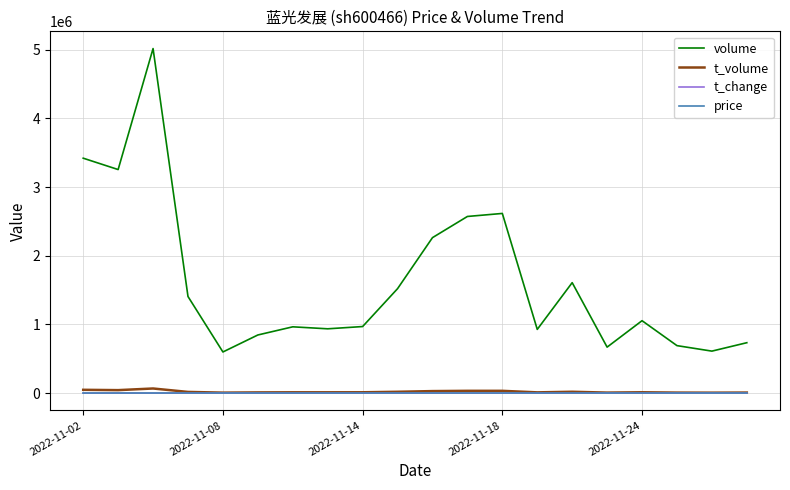

True or false: price and t_change cross at least once.

False